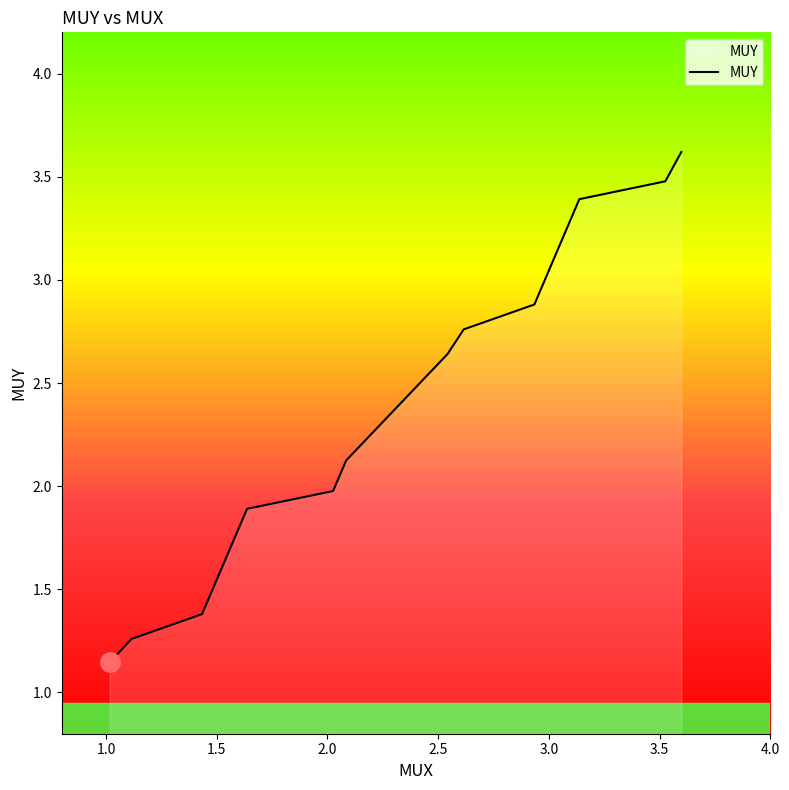

What is the difference between the maximum and minimum values?

2.5